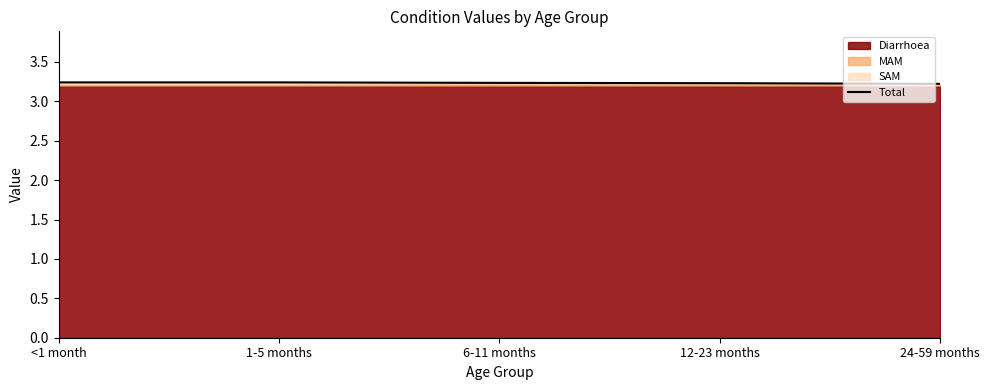

True or false: the data shows 3.2 at 1-5 months.

True